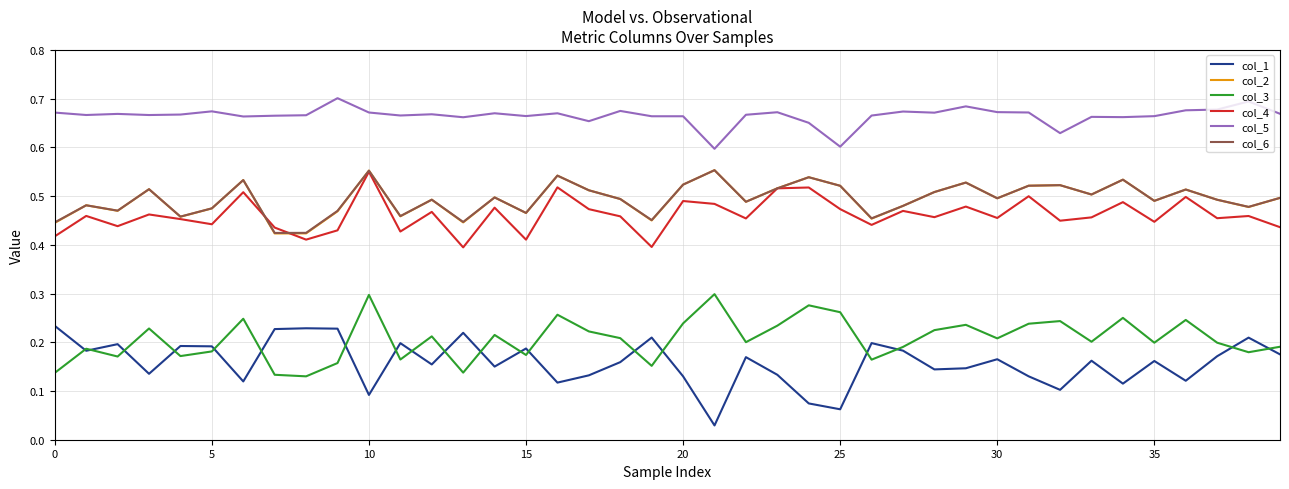

True or false: col_2 and col_5 cross at least once.

False